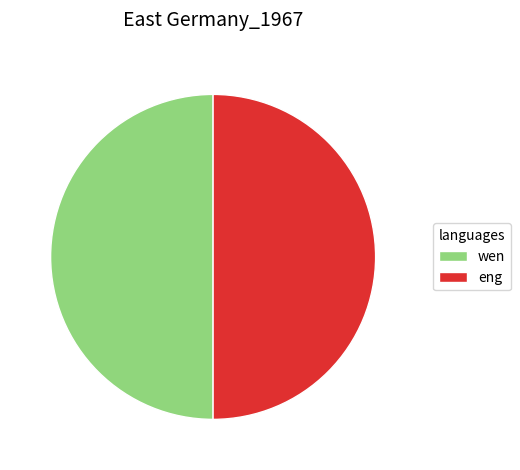

The wen slice represents 50% of the pie. True or false?

True